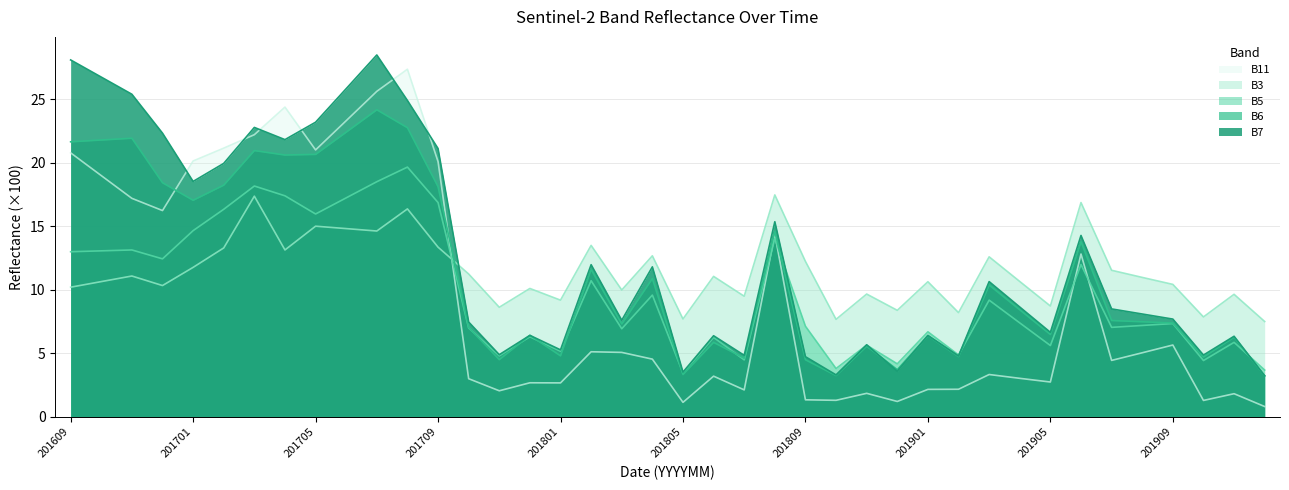

Which series has the largest range (max minus min)?

B11